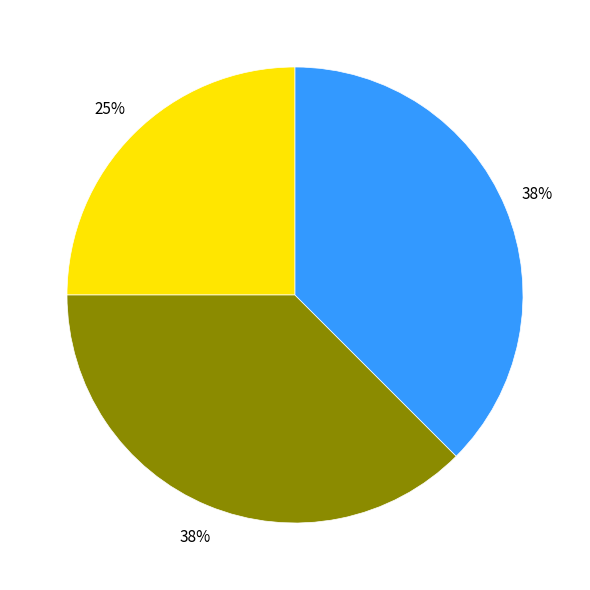

Is there a majority slice in this chart?

No